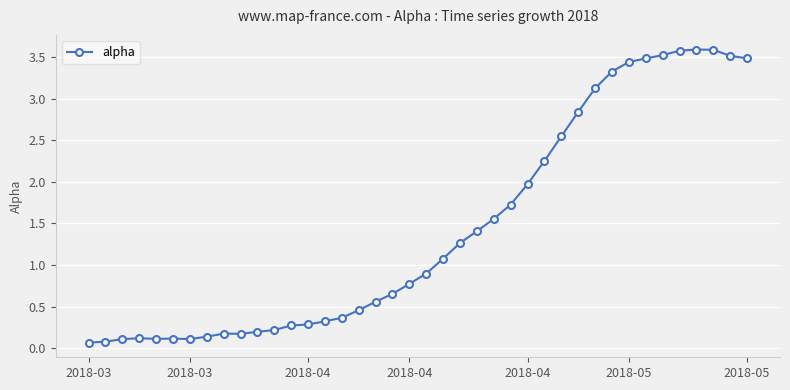

What is the average value?

1.4